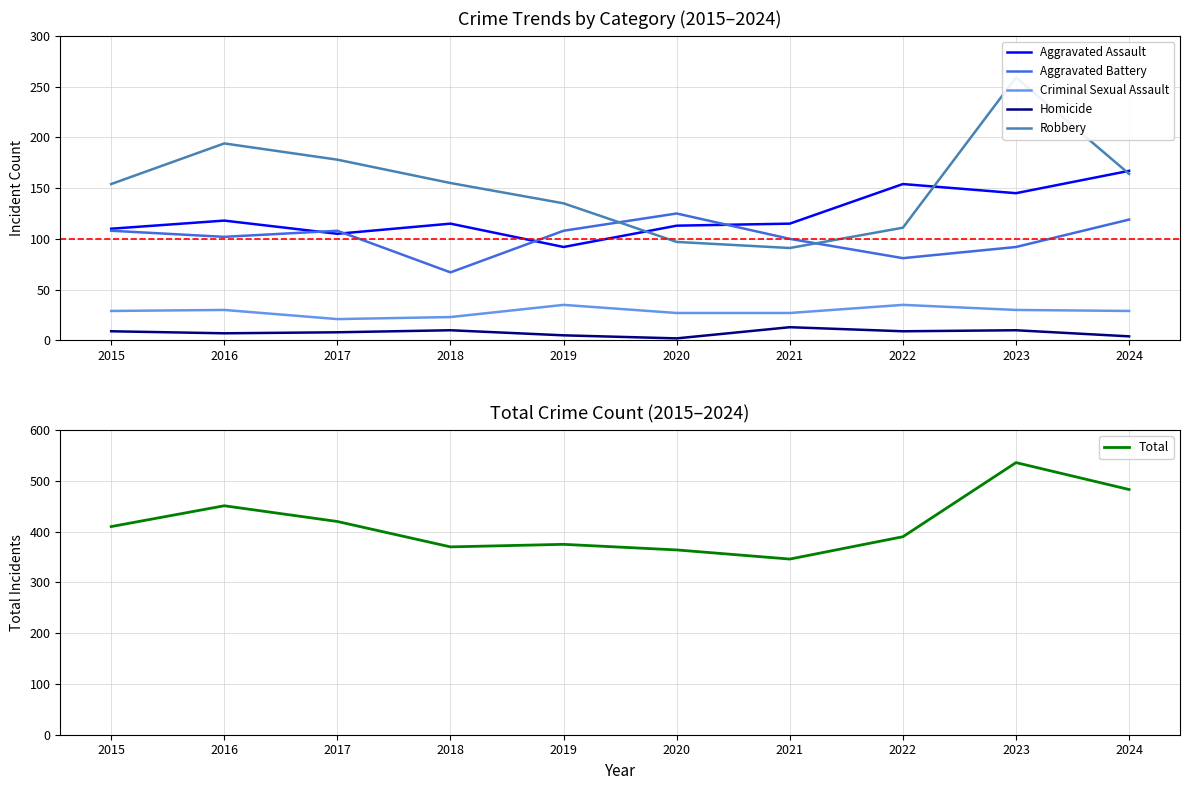

Between which two adjacent categories do Aggravated Battery and Robbery first intersect?

2019 and 2020